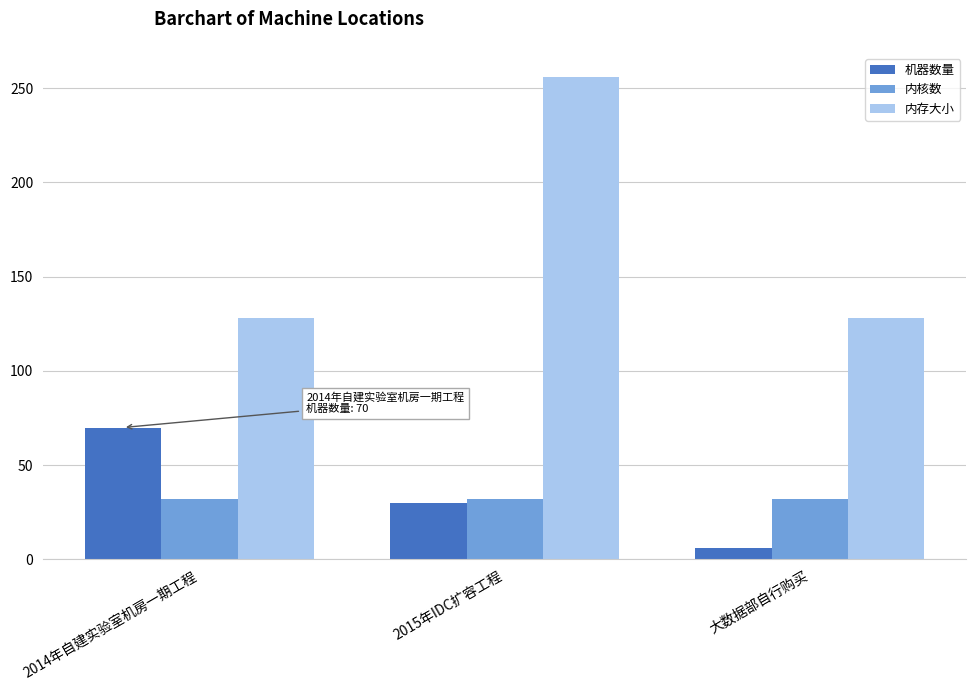

At which label does 机器数量 reach its peak?

2014年自建实验室机房一期工程